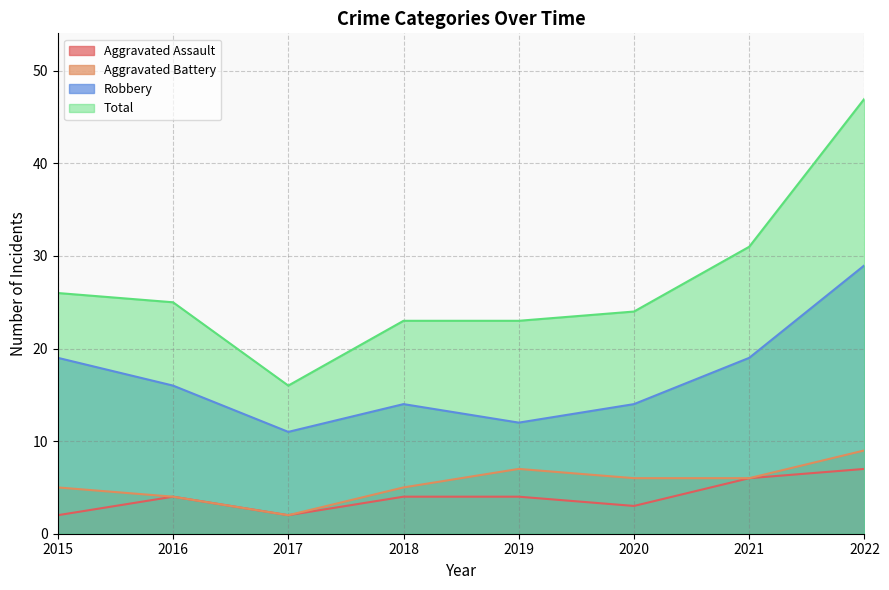

True or false: Aggravated Assault and Total intersect in this chart.

False